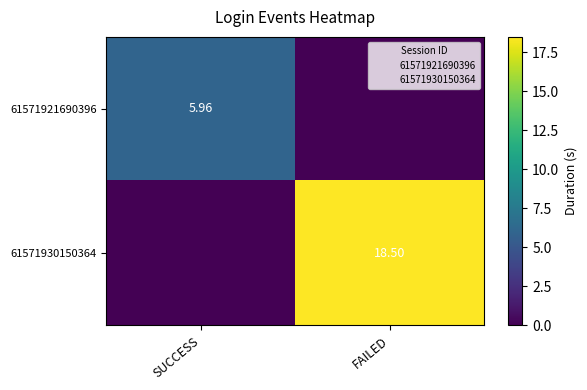

What is the sum of the 61571921690396 values at FAILED and SUCCESS?

6.0